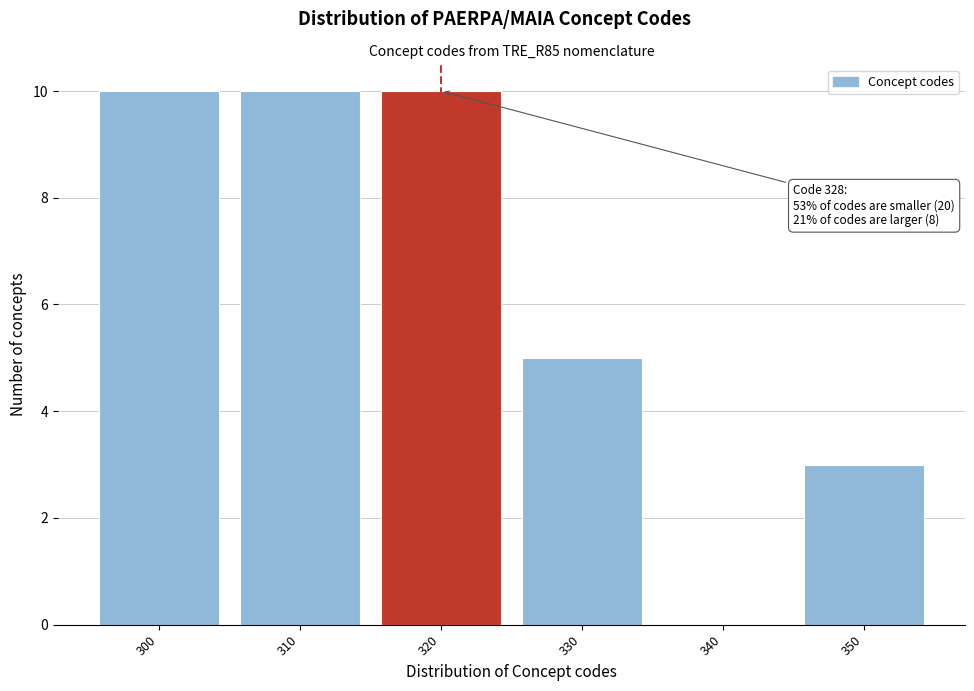

Reading left to right, extract all data points from this chart.

300=10	310=10	320=10	330=5	340=0	350=3